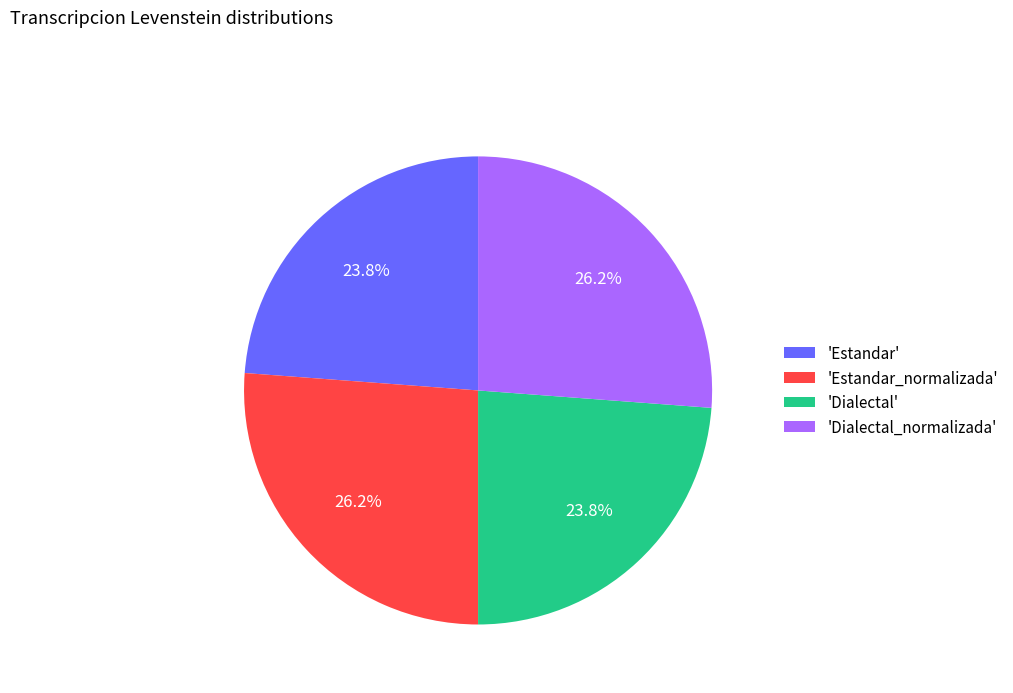

Does 'Dialectal' represent more than half of the total?

No